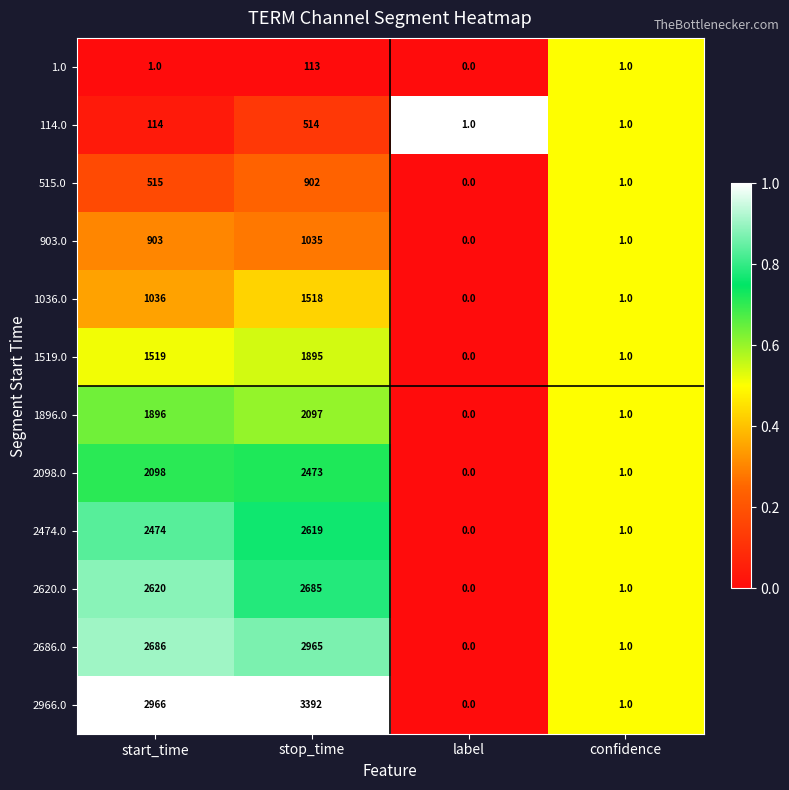

Which series has the largest total across all categories?

2966.0